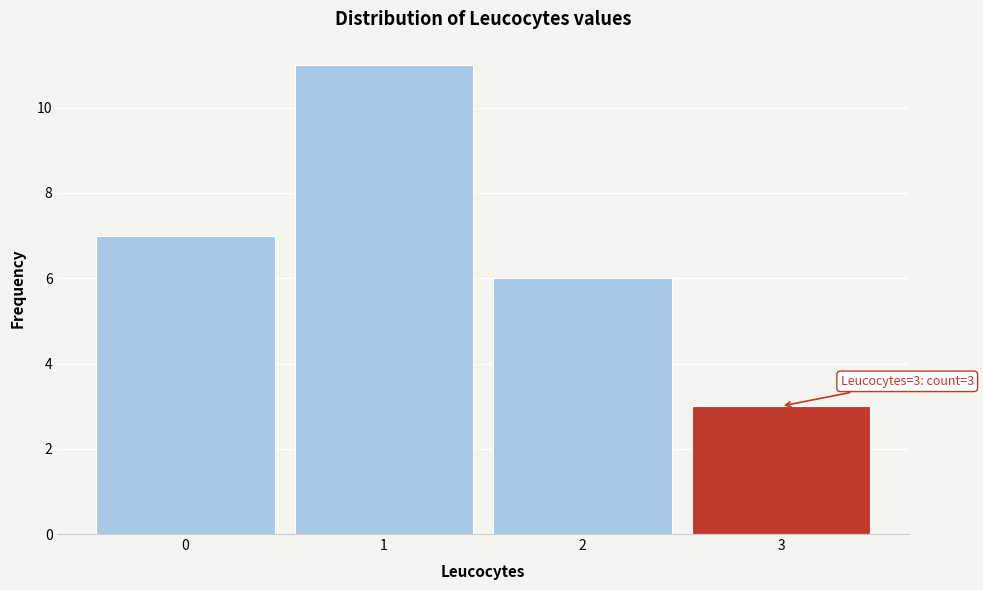

Over which range of the x-axis is the bar tallest?

0.5 to 1.5